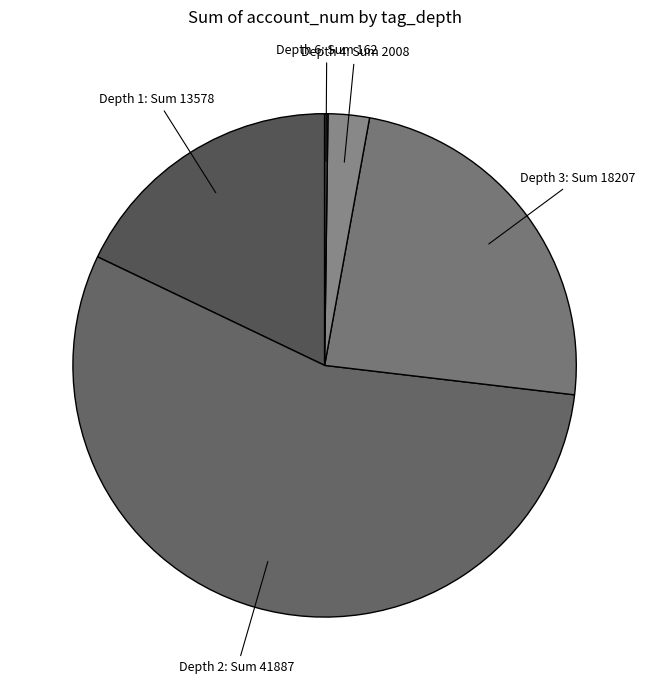

Does any single category account for the majority?

Yes